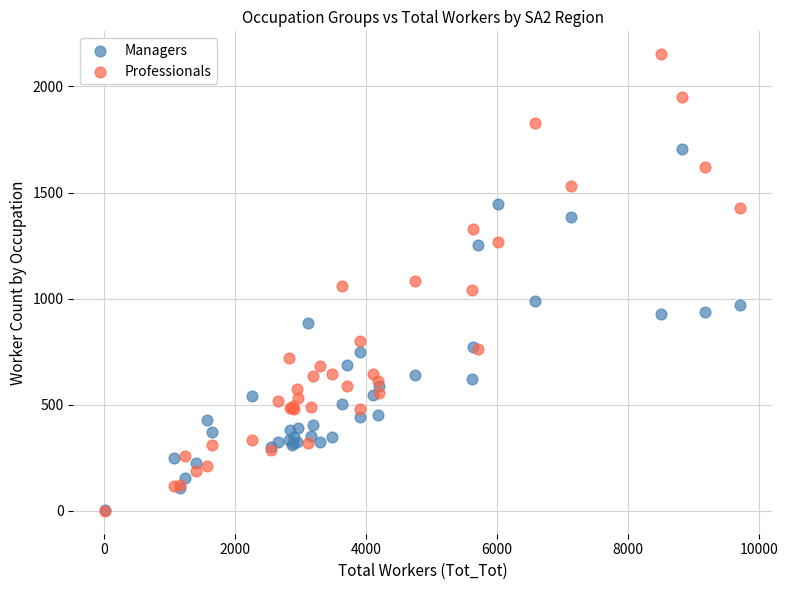

Which series contains the highest Y value?

Professionals